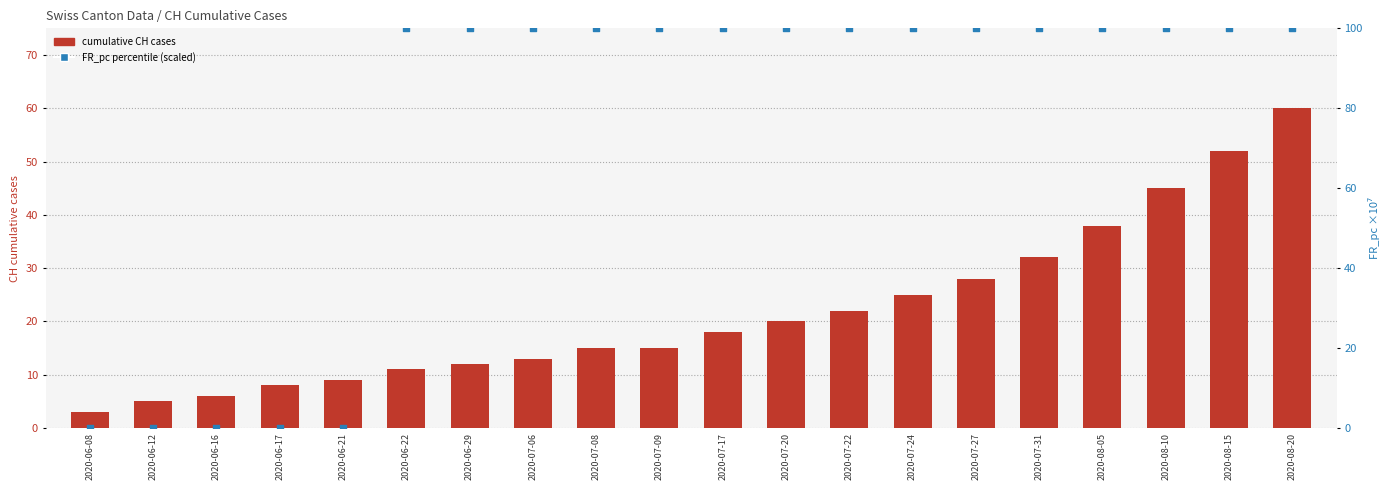

Is the value of cumulative CH cases at 2020-07-22 greater than the value of FR_pc (scaled) at 2020-08-15?

No